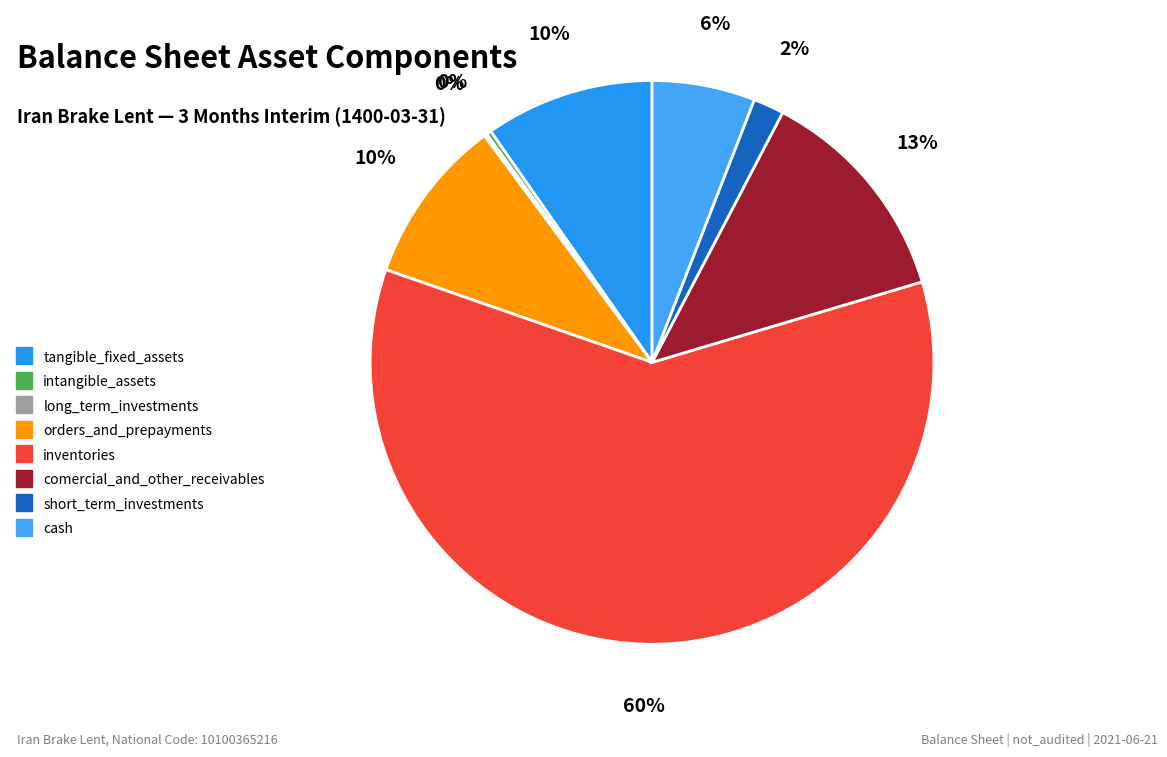

How many slices are in this pie chart?

8